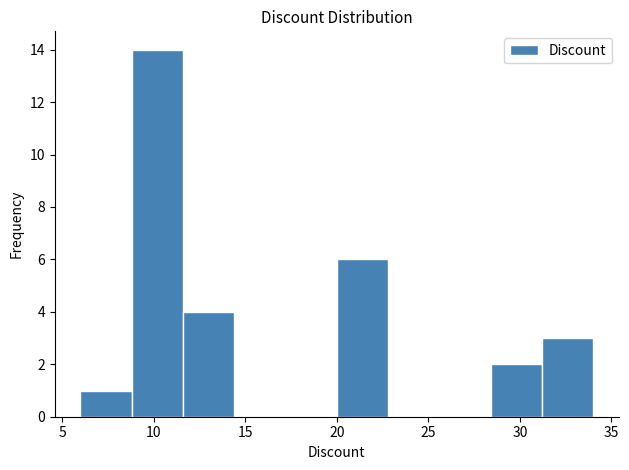

Reading left to right, list every bar in this chart as the range it spans on the x-axis followed by its height. Neither the bar edges nor the heights are printed on the chart, so give them approximately, as read against the axes.

6.0 to 8.8: 1
8.8 to 11.6: 14
11.6 to 14.4: 4
14.4 to 17.2: 0
17.2 to 20.0: 0
20.0 to 22.8: 6
22.8 to 25.6: 0
25.6 to 28.4: 0
28.4 to 31.2: 2
31.2 to 34.0: 3